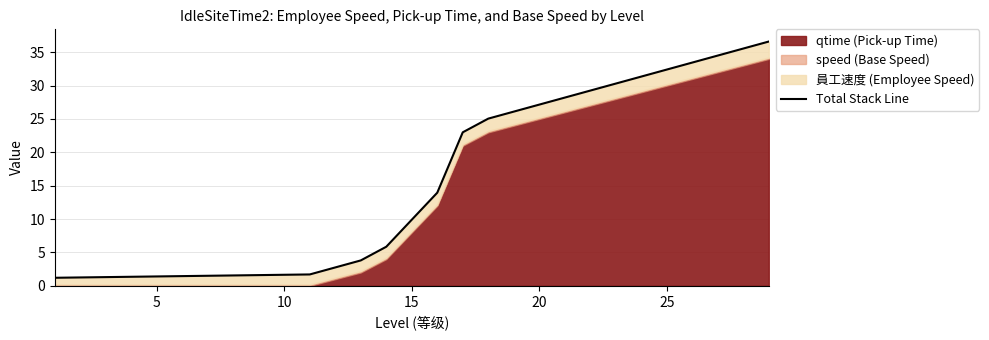

What is the change in value from 15 to 24?

+18.4